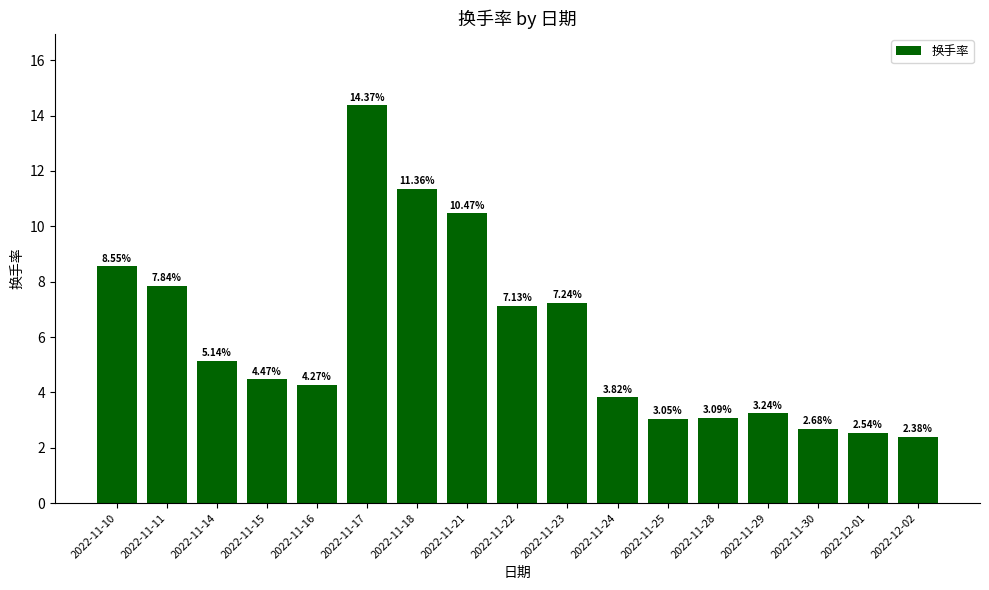

The value at 2022-11-24 is 6.2. True or false?

False